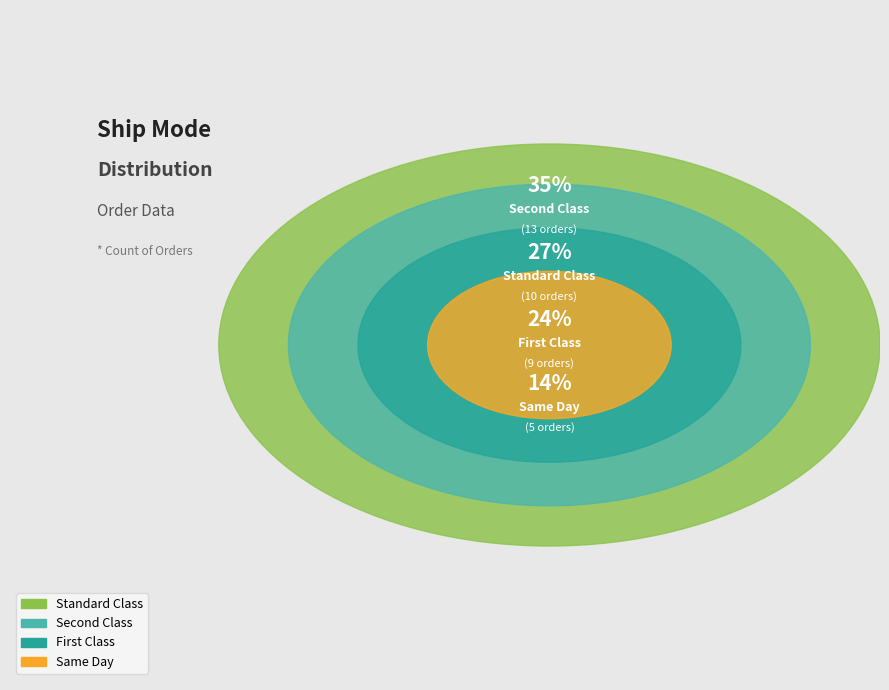

Which category has the biggest portion of the pie?

Second Class